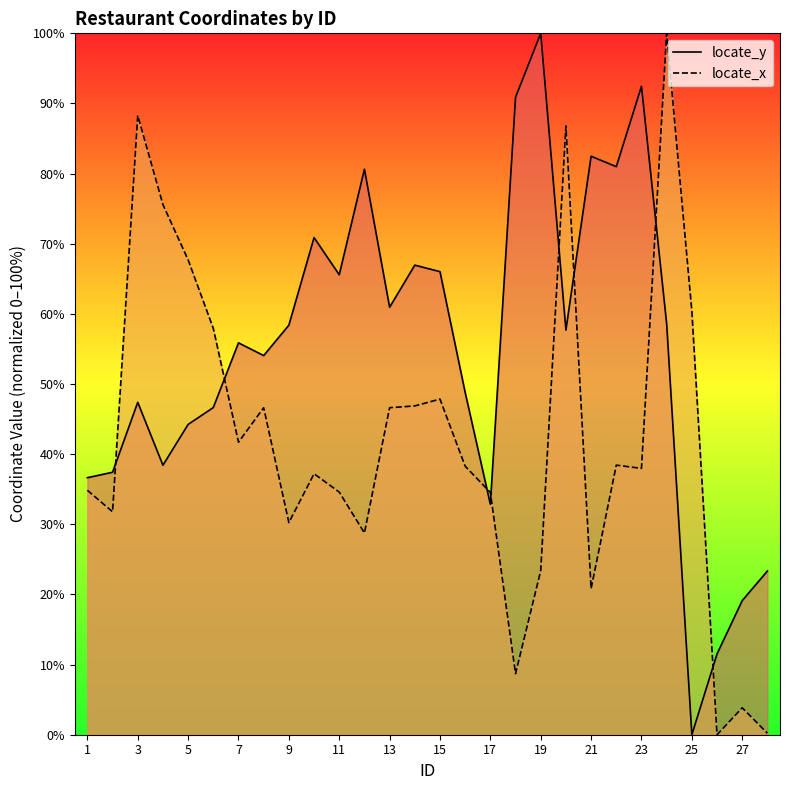

The locate_y series shows 32.9 at 17. True or false?

True